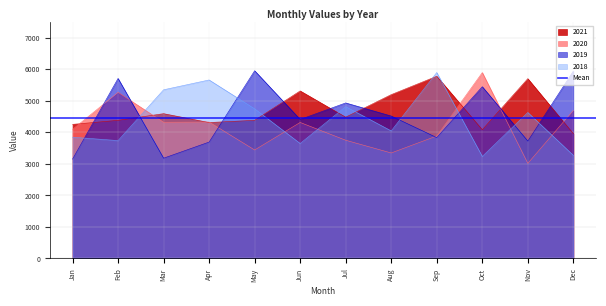

Is it true that 2018 equals 1866 at May?

False